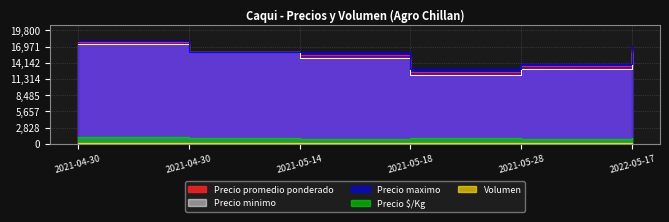

At which label does Precio maximo first exceed 16000?

2021-04-30